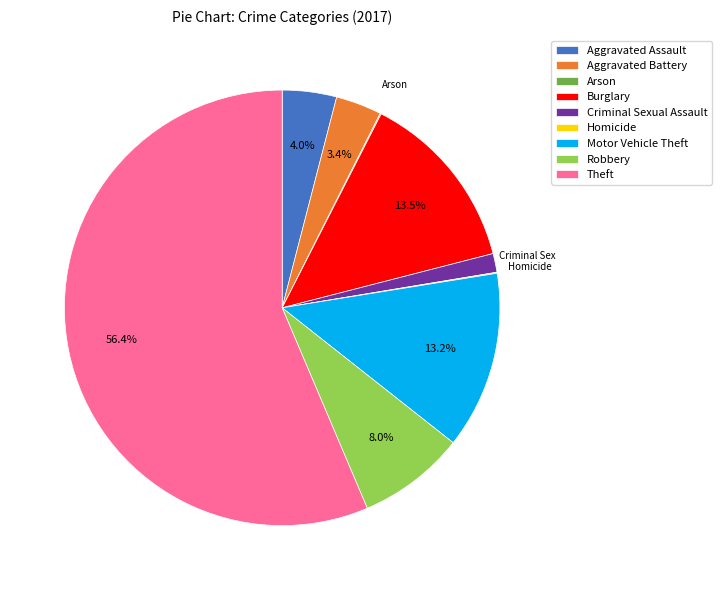

Between Robbery and Motor Vehicle Theft, which is larger?

Motor Vehicle Theft